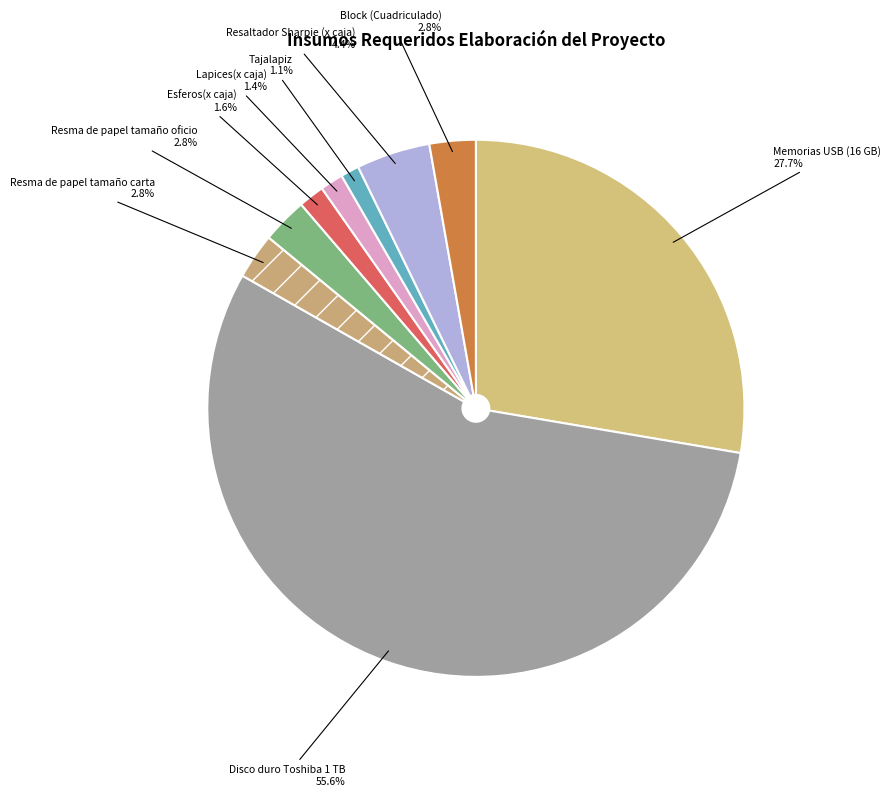

To the nearest percent, what percentage of the pie is Memorias USB (16 GB)?

28%